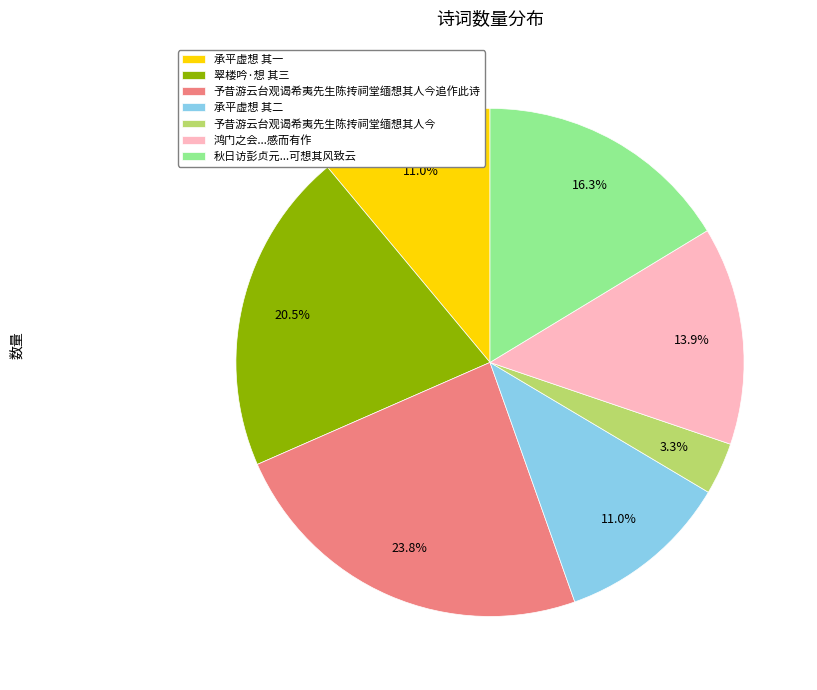

What is the total percentage of 予昔游云台观谒希夷先生陈抟祠堂缅想其人今追作此诗 and 承平虚想 其二?

34.9%